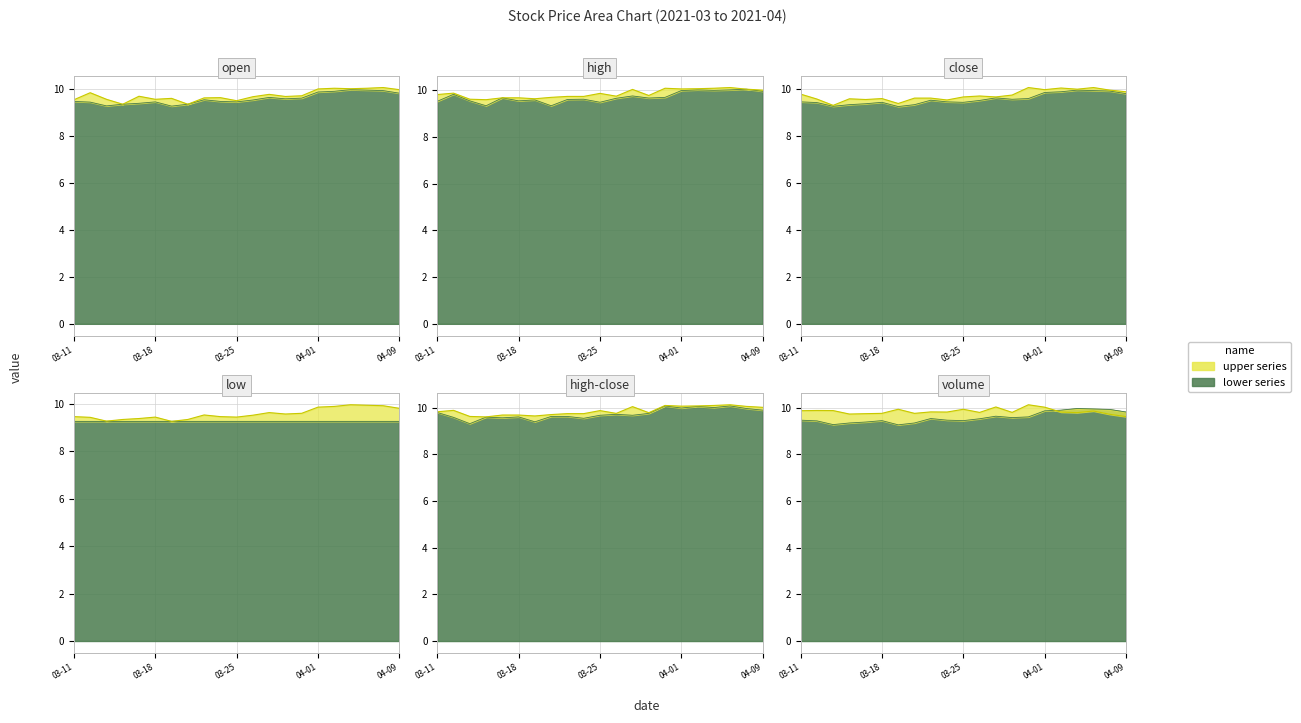

Which series changed the most between 03-18 and 03-25?

high